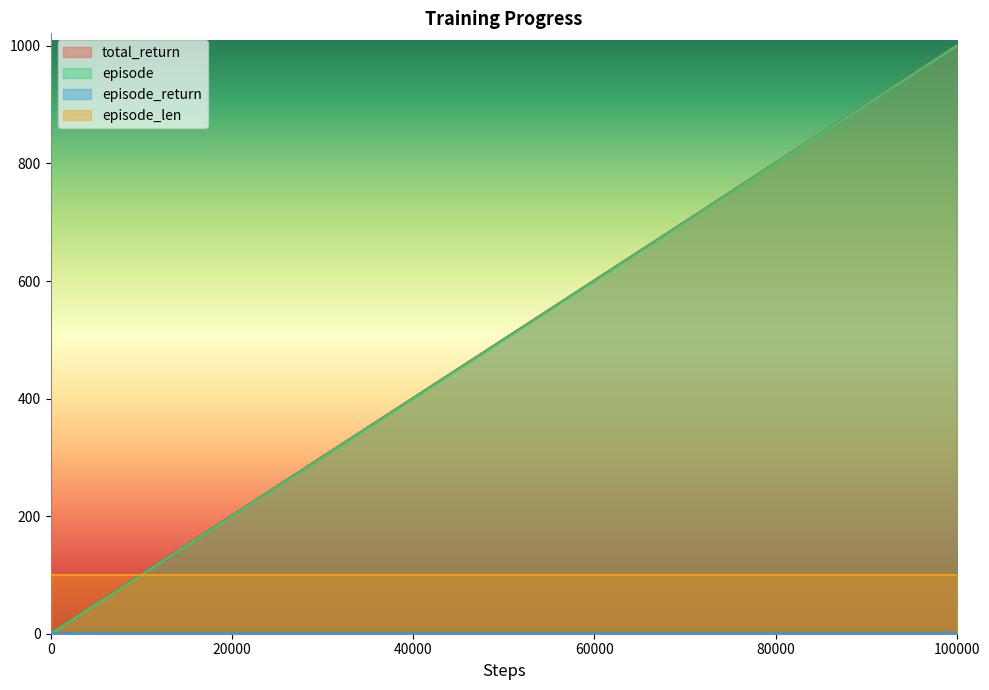

What is the smallest value displayed?

1.0